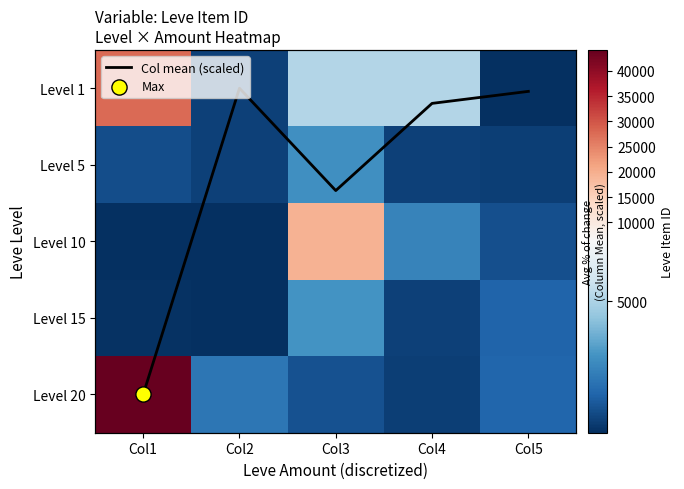

Rank the series at Col2 from lowest to highest value.

Col mean (scaled), Level 10, Level 15, Level 1, Level 5, Level 20